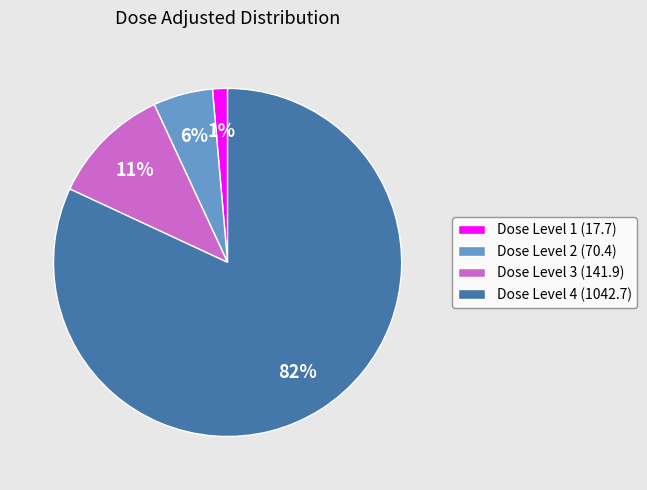

To the nearest percent, what is the combined percentage of Dose Level 4 (1042.7) and Dose Level 1 (17.7)?

83%